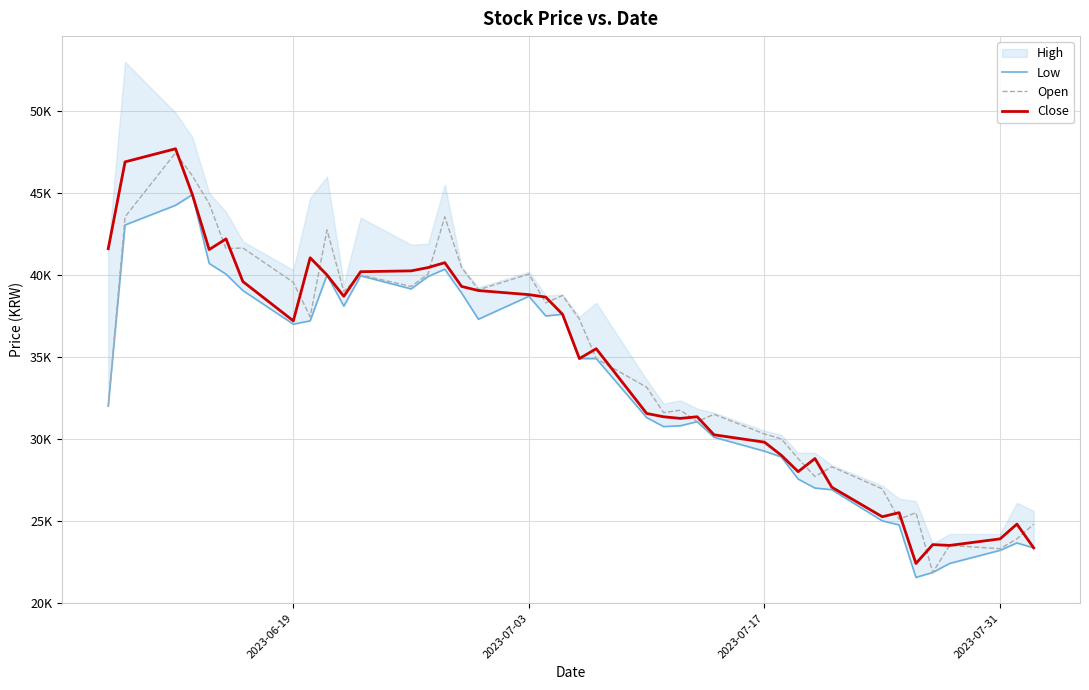

How many values in the Low series exceed 34900?

19